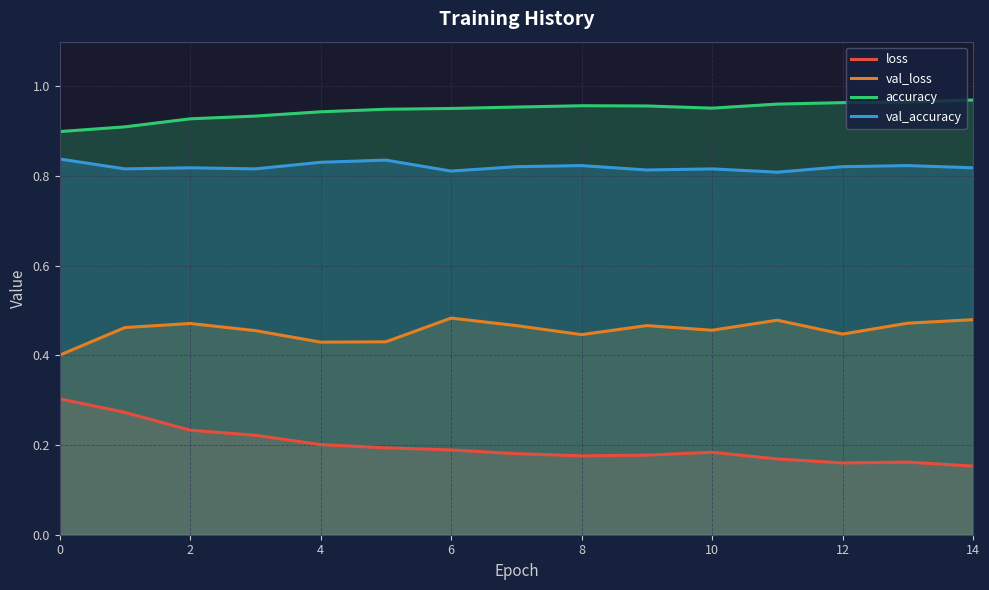

Does the chart display data point markers on the line(s)?

No